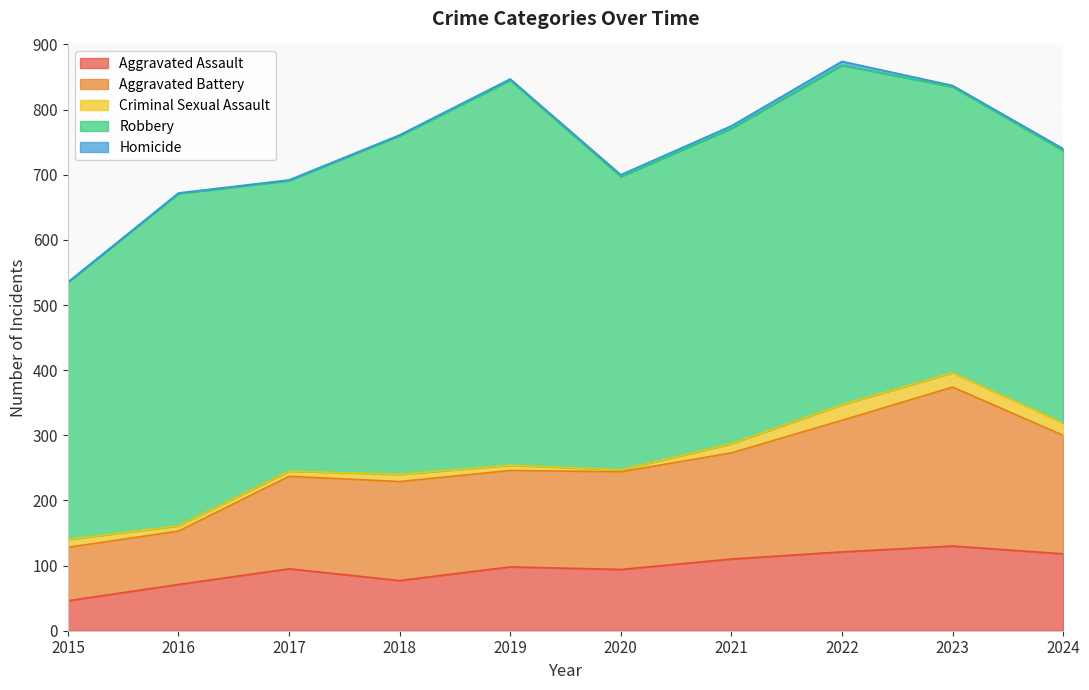

What is the difference between the highest and lowest values at 2020?

447